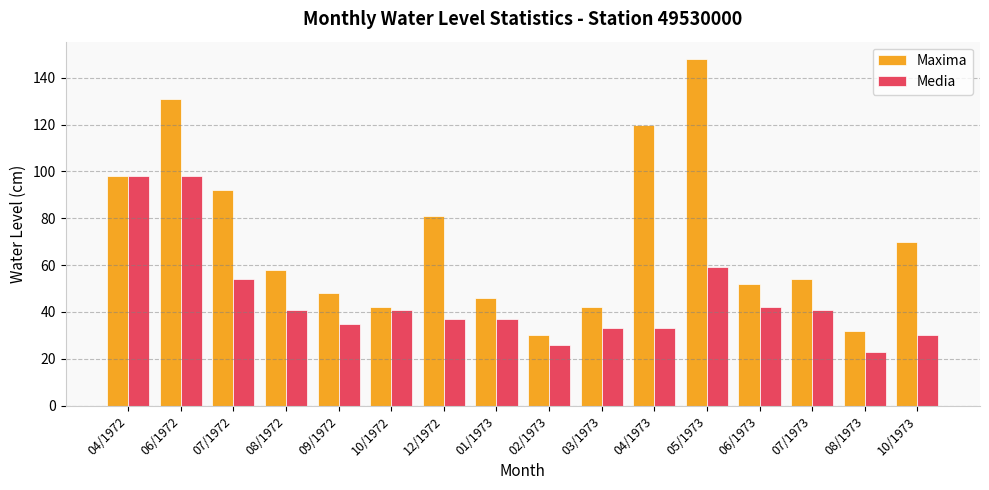

What is the total value across all series at 03/1973?

75